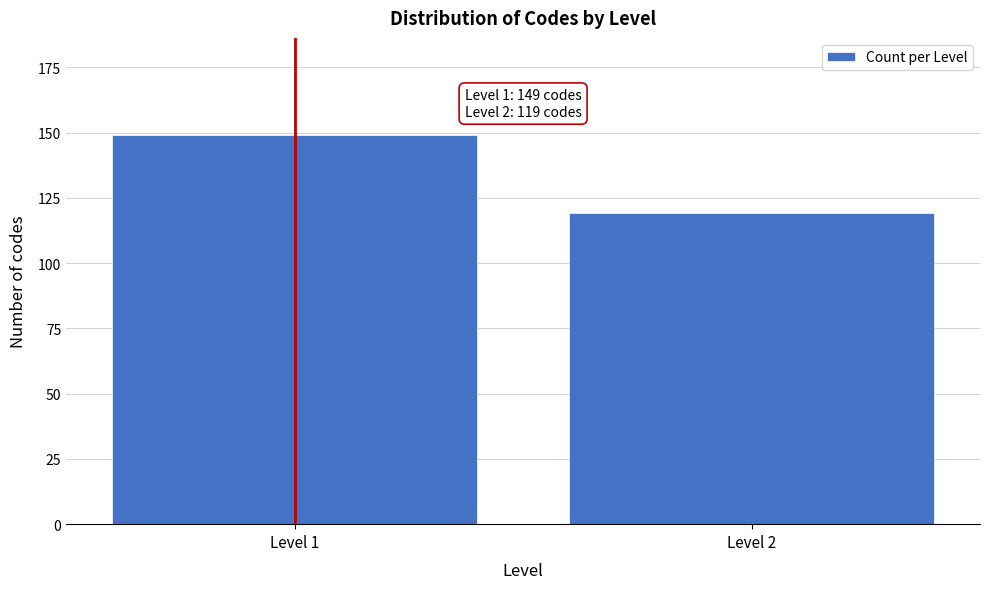

Reading left to right, transcribe all the data shown in this chart.

149	119